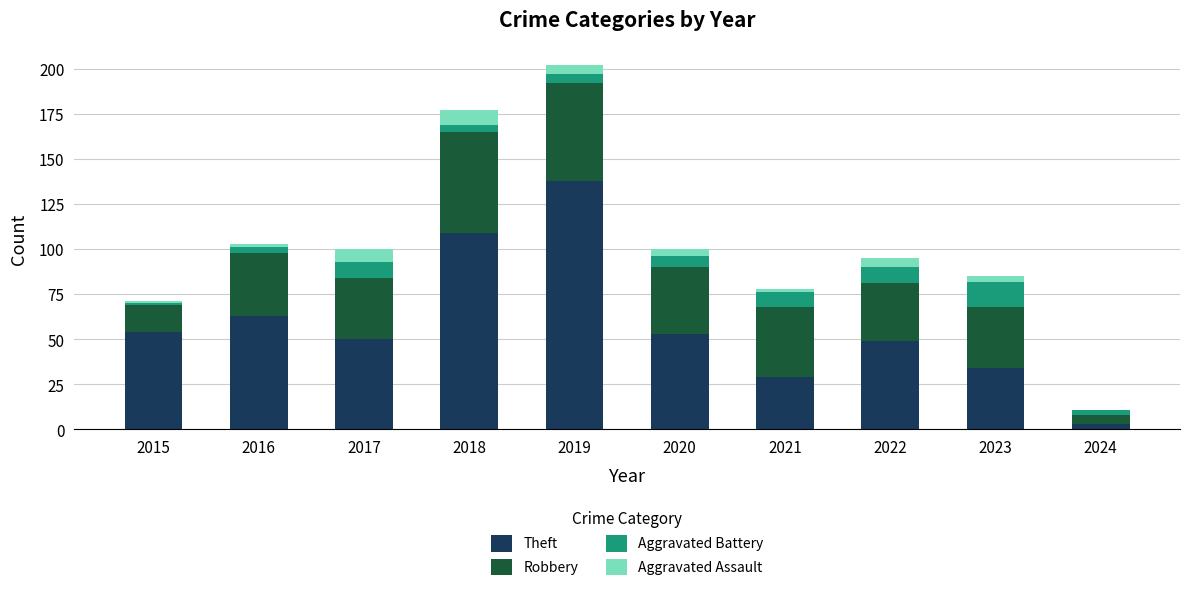

Where is Theft nearest to the value 70?

2016